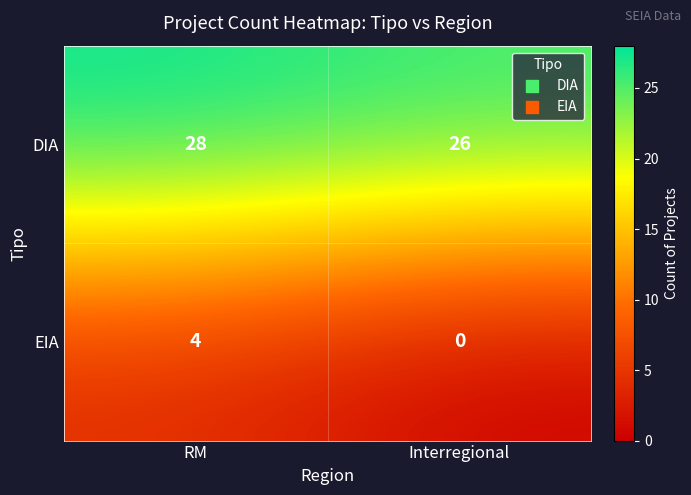

At which label does DIA reach its minimum?

Interregional